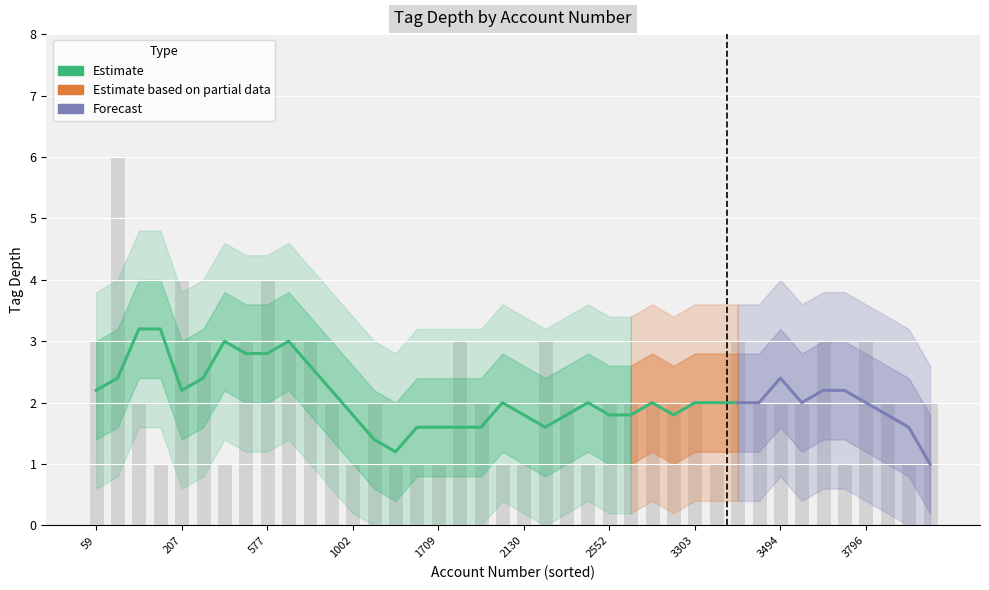

Reading right to left, what are all the values shown in this chart?

2	2	1	2	3	2	1	3	1	2	2	2	2	2	2	2	1	1	1	1	3	1	1	2	2	1	1	1	3	2	3	3	6	2	3	4	3	3	4	3